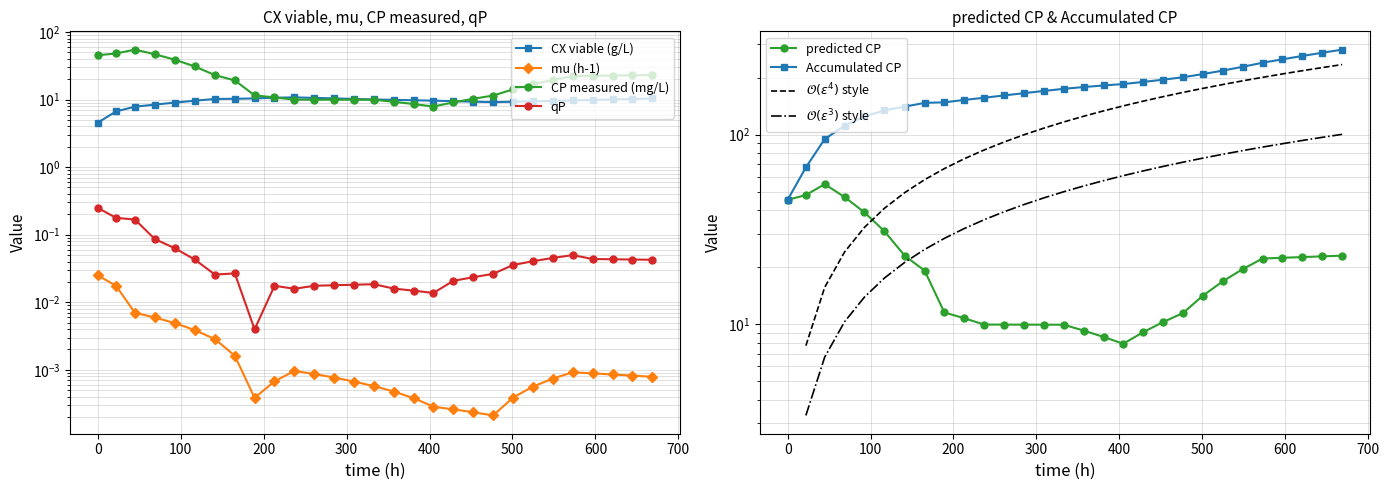

Where is the first local maximum for CP measured (mg/L)?

44.67